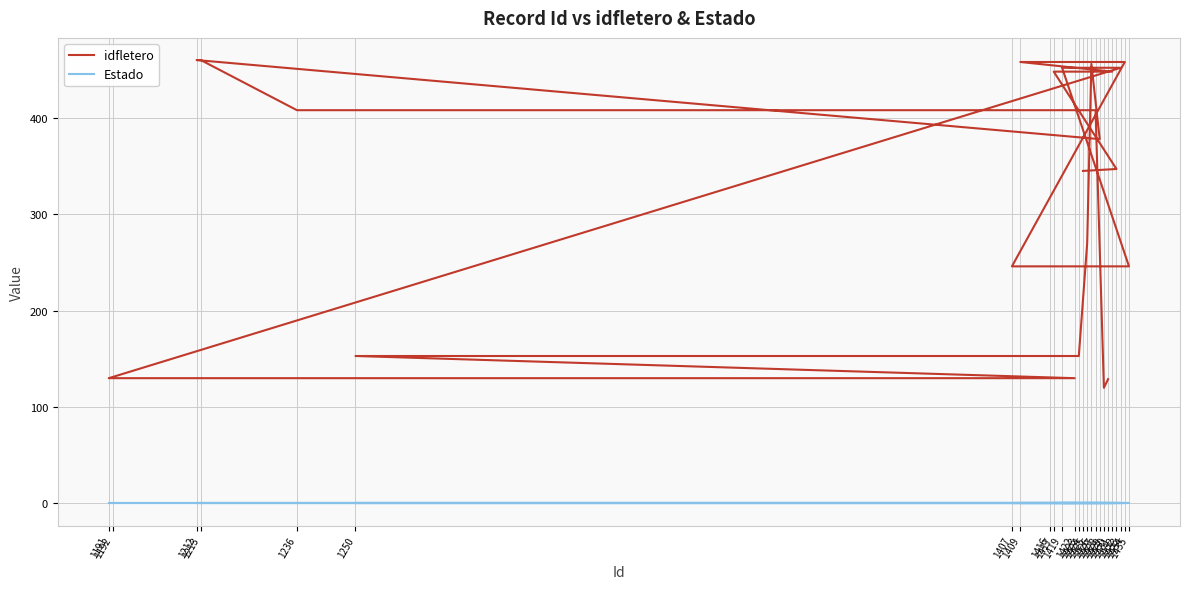

Reading right to left, transcribe all the data shown in this chart.

idfletero: 1430=129	1429=120	1427=408	1236=408	1213=460	1212=460	1428=378	1426=456	1425=270	1423=153	1250=153	1422=130	1192=130	1191=130	1433=452	1419=452	1435=246	1407=246	1434=458	1416=458	1409=458	1431=448	1417=448	1432=347	1424=345
Estado: 1430=0	1429=0	1427=0	1236=0	1213=0	1212=0	1428=0	1426=0	1425=0	1423=0	1250=0	1422=0	1192=0	1191=0	1433=0	1419=0	1435=0	1407=0	1434=0	1416=0	1409=0	1431=0	1417=0	1432=0	1424=0